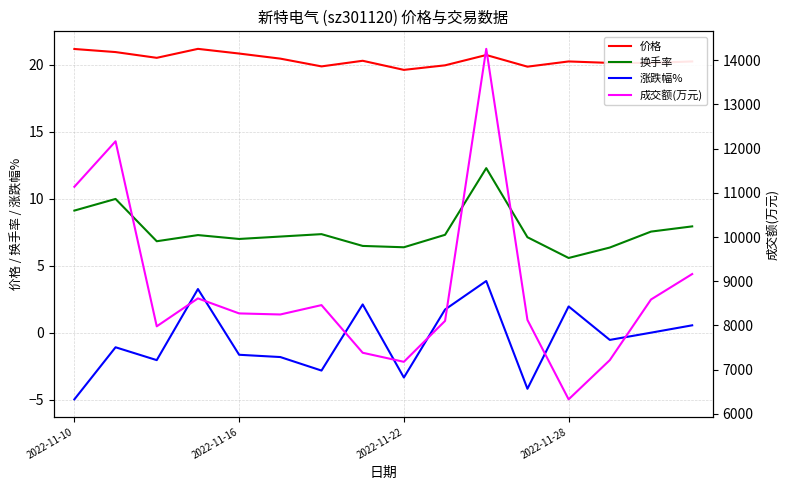

The value of 换手率 at 6 is 7.4. True or false?

True